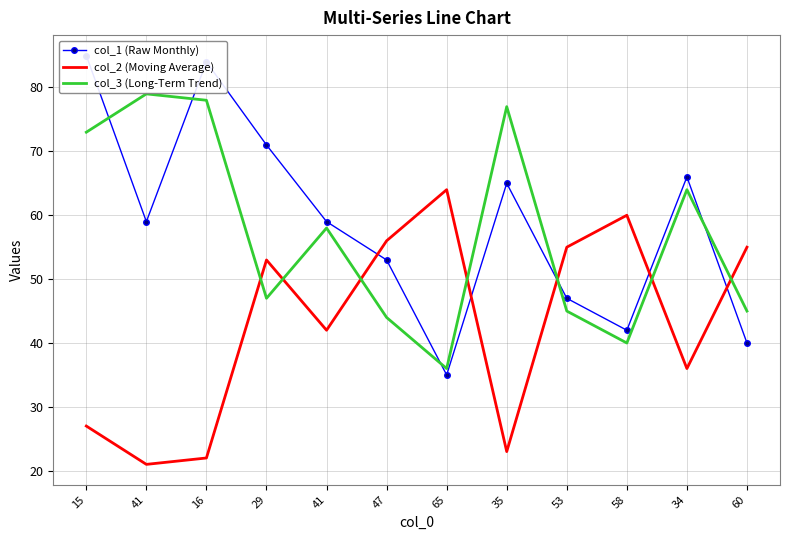

Which series changed the most between 16 and 29?

col_2 (Moving Average)